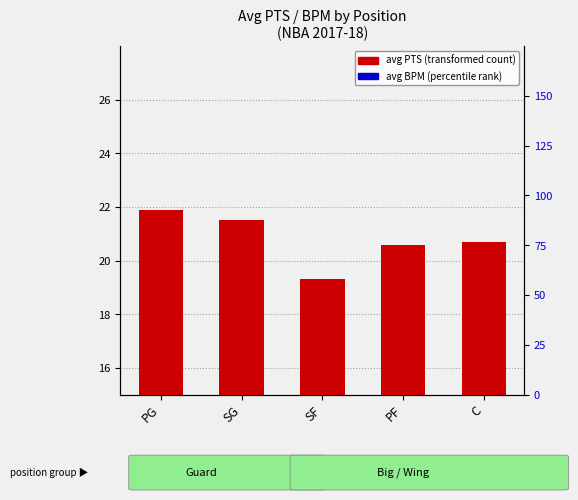

List the labels in order of avg BPM (percentile rank) value, smallest first.

SF, SG, PF, PG, C